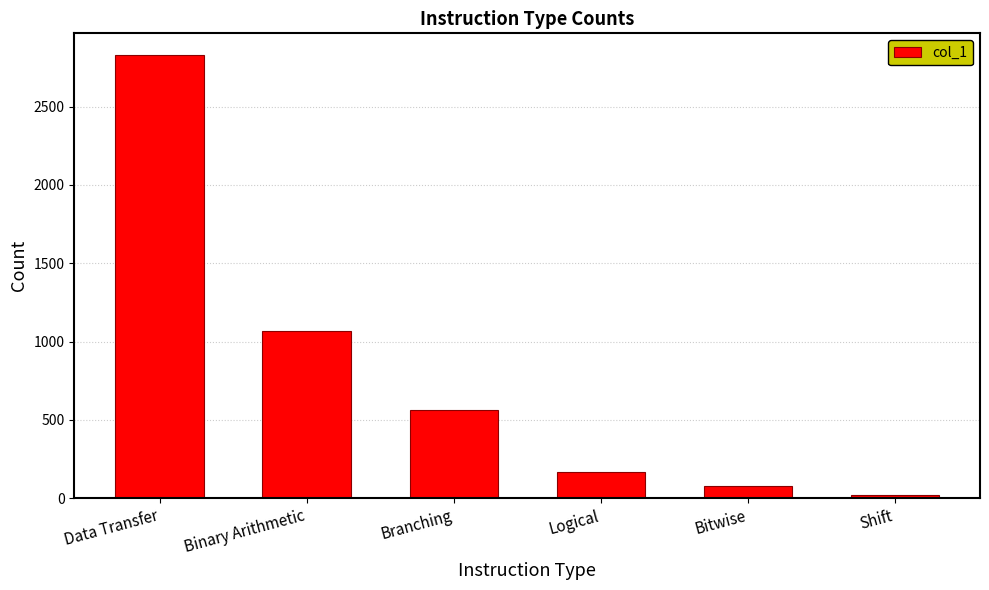

What position from the left is Branching?

3